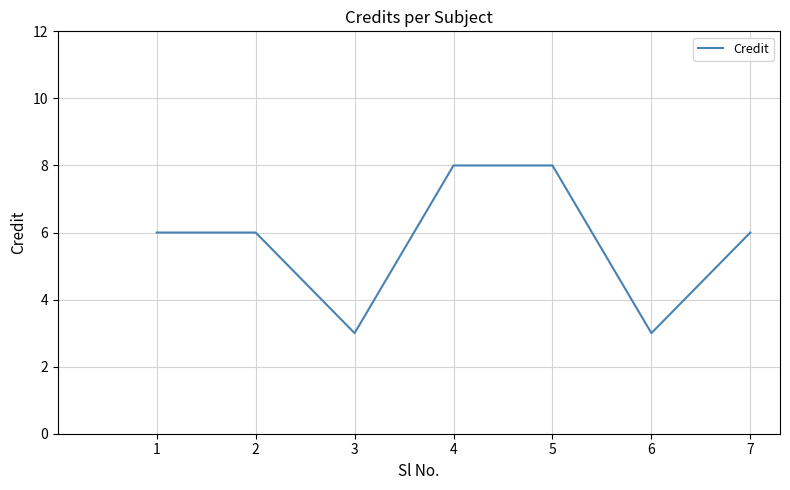

Is it true that the value at 2 is 8?

False